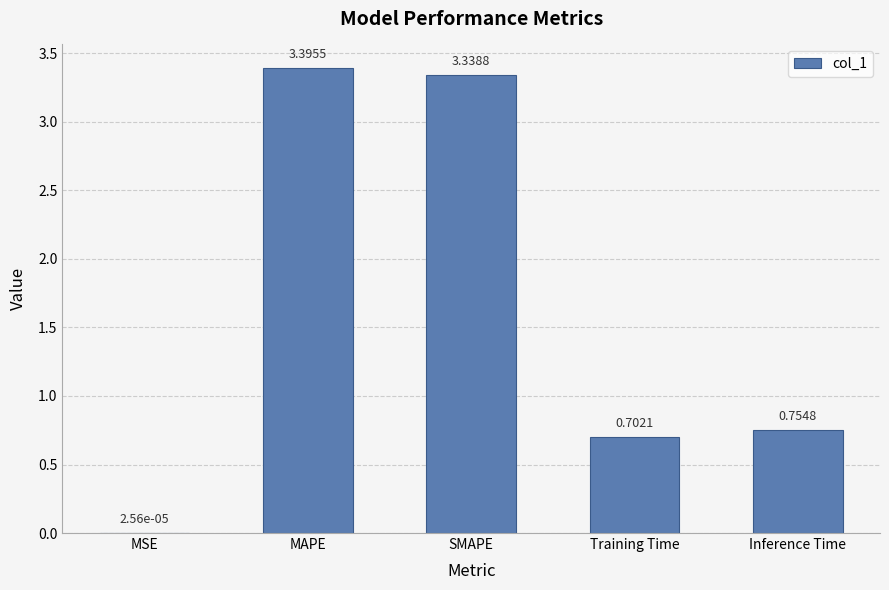

What is the change in value from Training Time to Inference Time?

+0.1